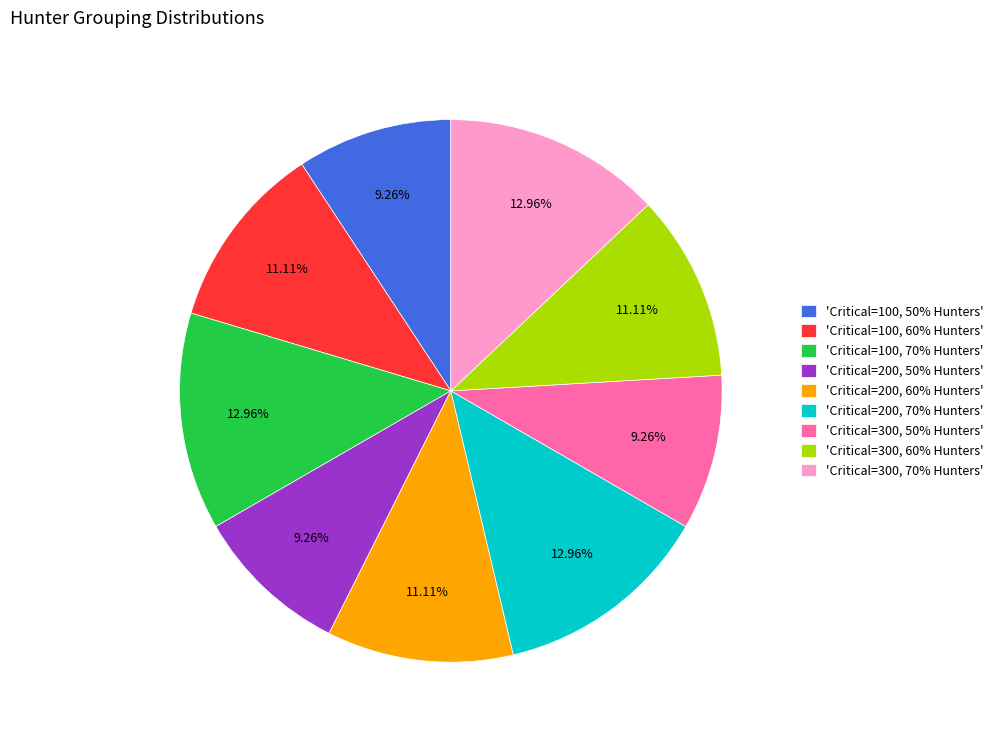

How many slices are in this pie chart?

9